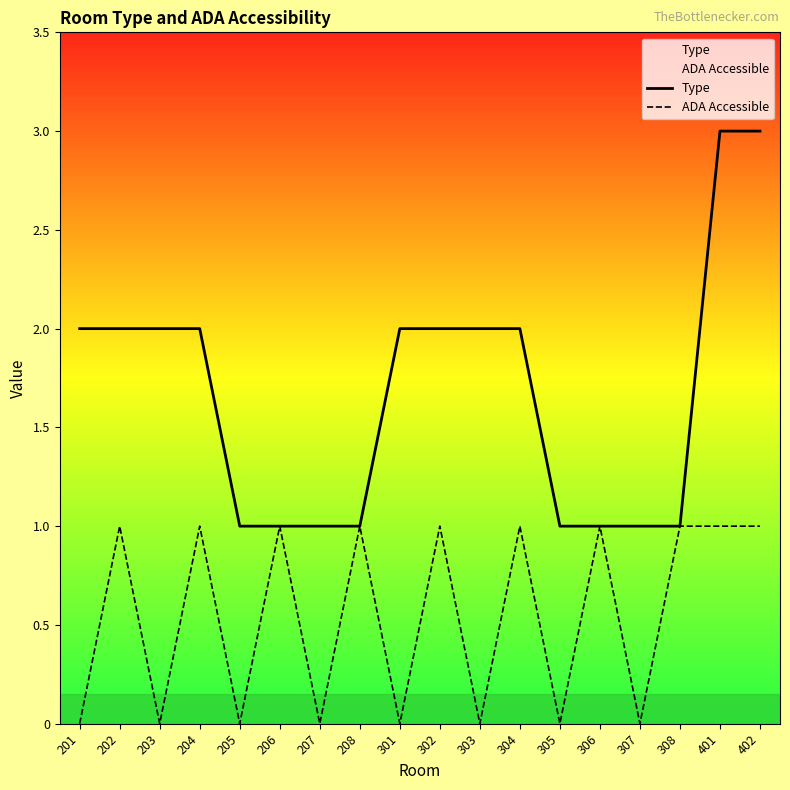

True or false: ADA Accessible and Type cross at least once.

False